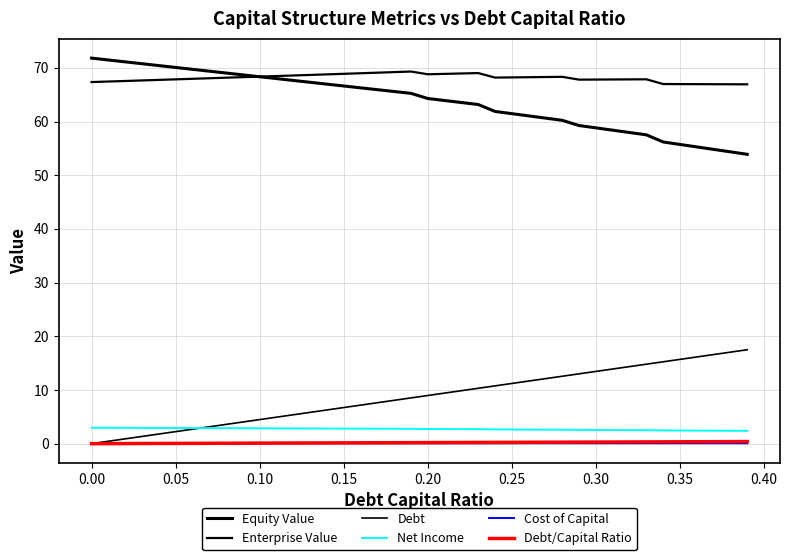

How many lines are shown in the chart?

6